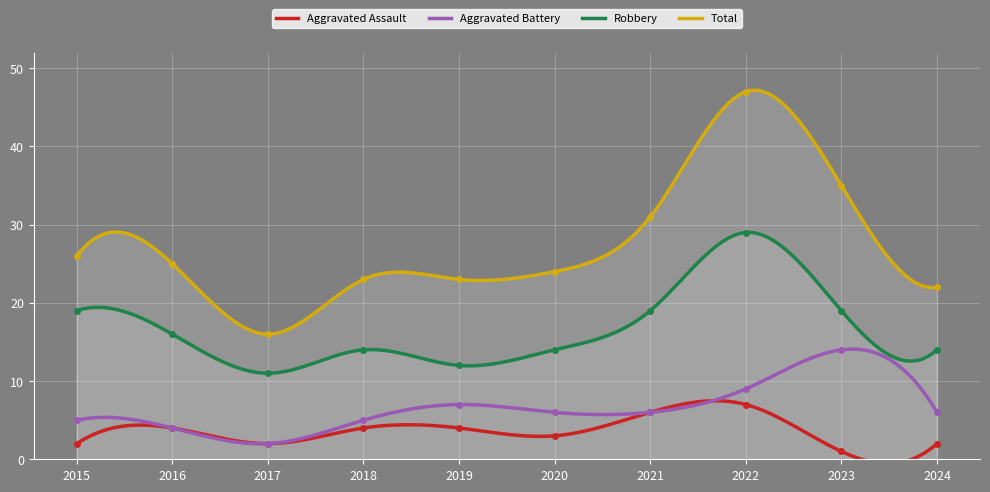

What is the maximum value for Aggravated Battery?

14.1